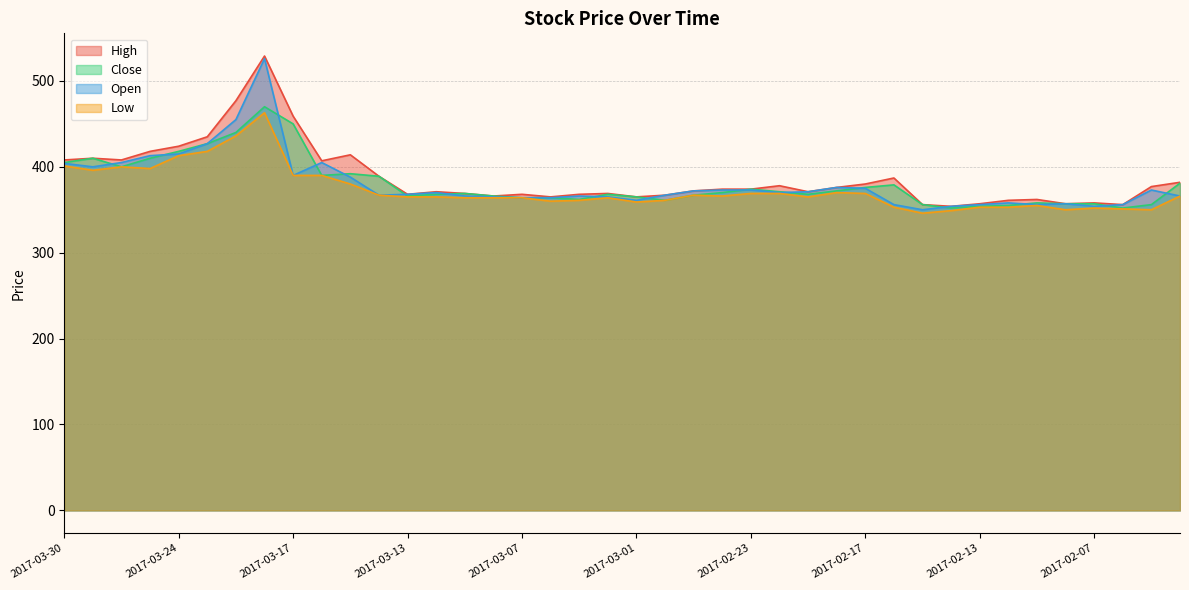

Does the chart display data point markers on the line(s)?

No